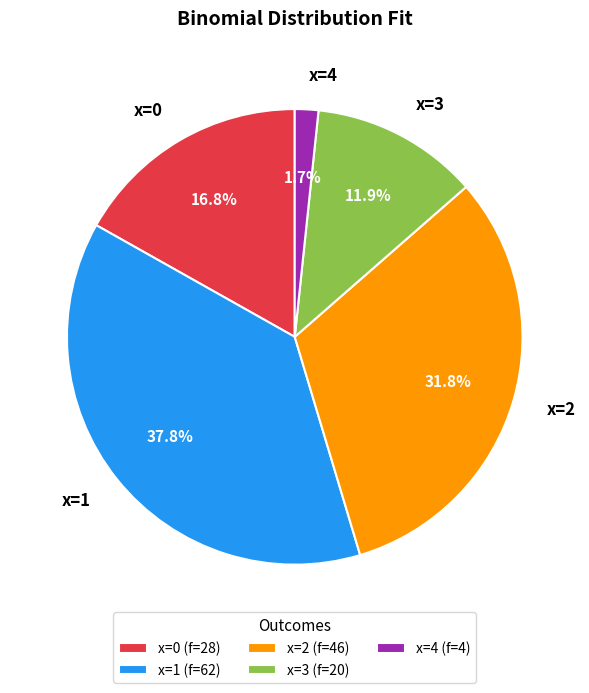

Which slice is the smallest?

x=4